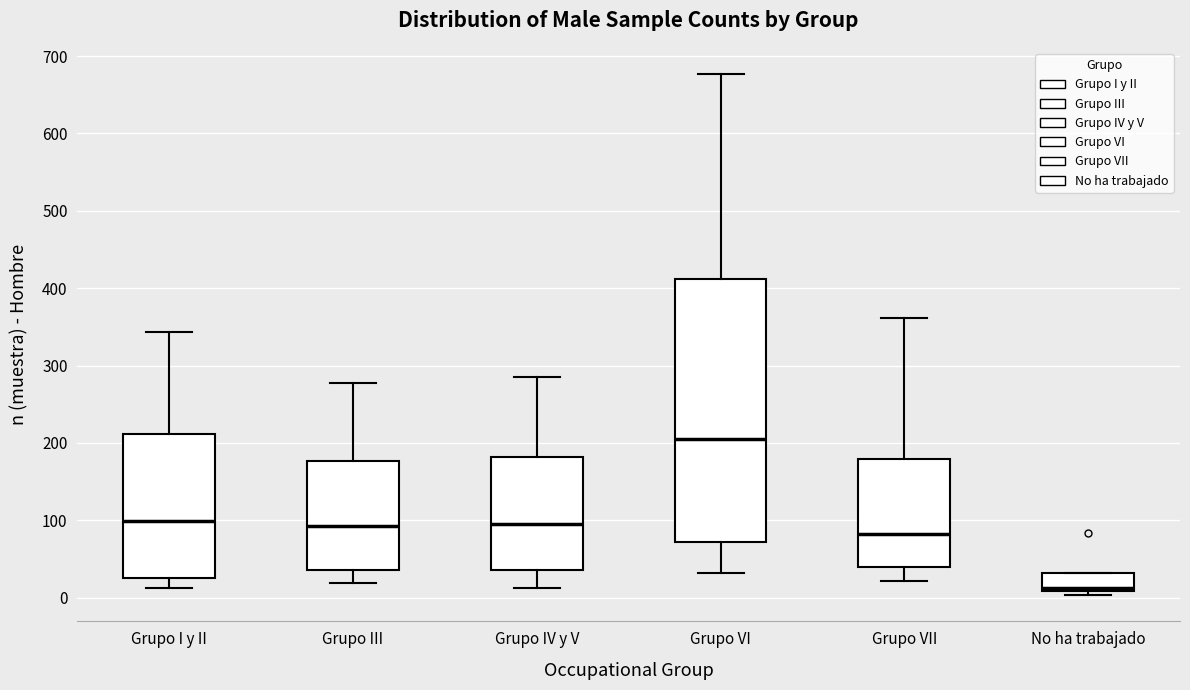

Reading left to right, read every box against the y-axis: the position of its median line, the range the box covers, and the ends of its whiskers. The values are not printed on the chart, so give them approximately, as read against the axis.

Grupo I y II: median 100, box 30 to 210, whiskers 10 to 340
Grupo III: median 90, box 40 to 180, whiskers 20 to 280
Grupo IV y V: median 100, box 40 to 180, whiskers 10 to 290
Grupo VI: median 200, box 70 to 410, whiskers 30 to 680
Grupo VII: median 80, box 40 to 180, whiskers 20 to 360
No ha trabajado: median 10 (just above the box's lower edge), box 10 to 30, whiskers 0 to 30